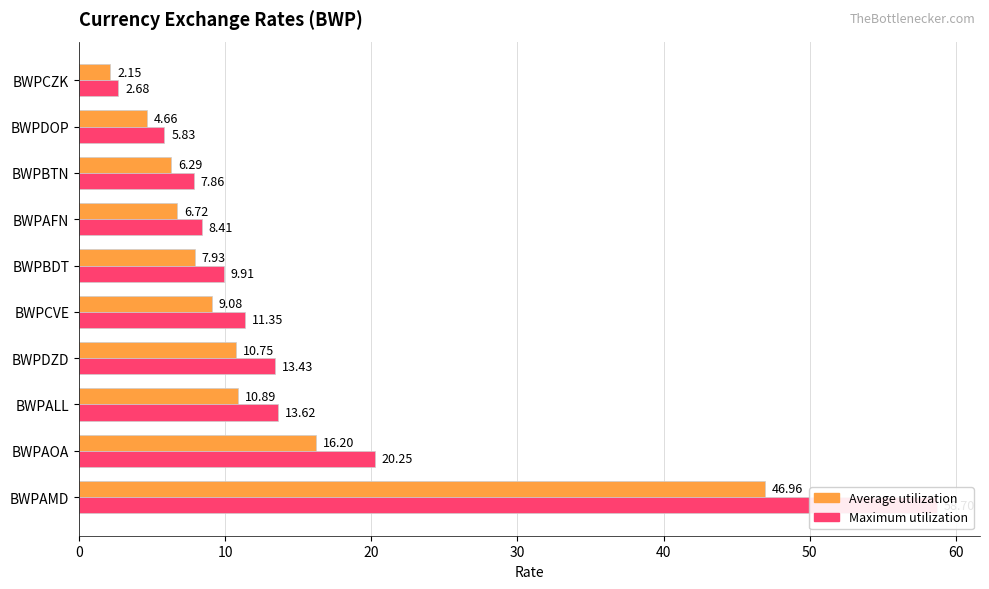

Reading left to right, transcribe all the data shown in this chart.

Average utilization: 47.0	16.2	10.9	10.7	9.1	7.9	6.7	6.3	4.7	2.1
Maximum utilization: 58.7	20.3	13.6	13.4	11.4	9.9	8.4	7.9	5.8	2.7